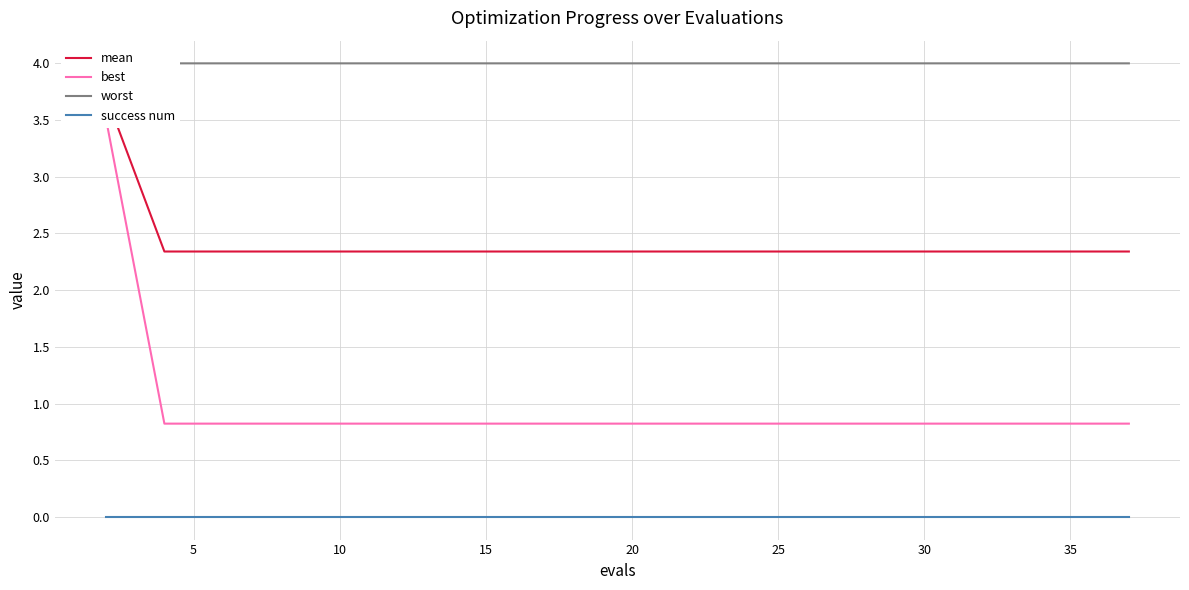

What is the lowest value of the mean series?

2.3